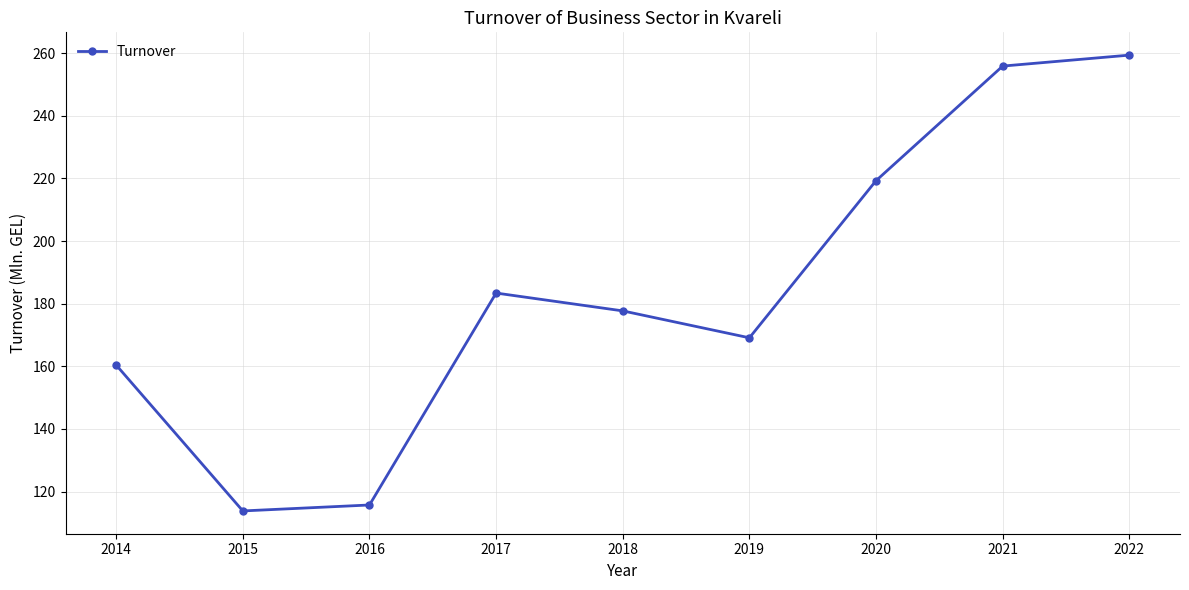

What is the greatest value displayed?

259.4